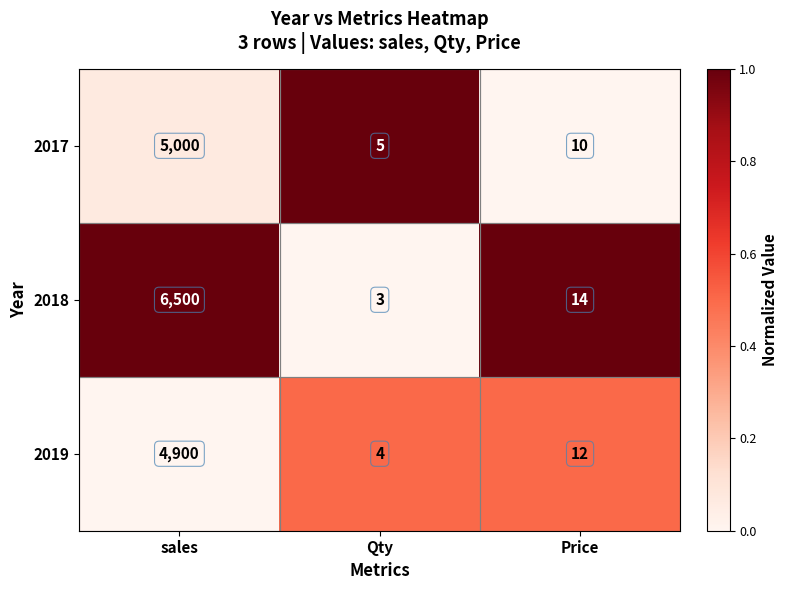

The value of 2017 at Qty is 5. True or false?

True